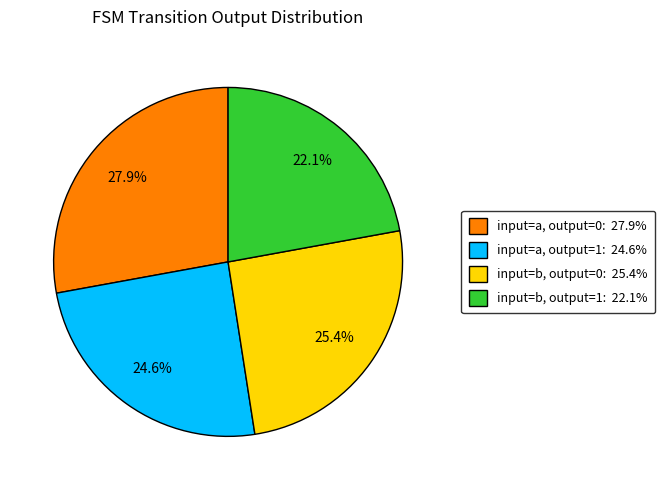

Rank the categories by value from lowest to highest.

input=b, output=1, input=a, output=1, input=b, output=0, input=a, output=0